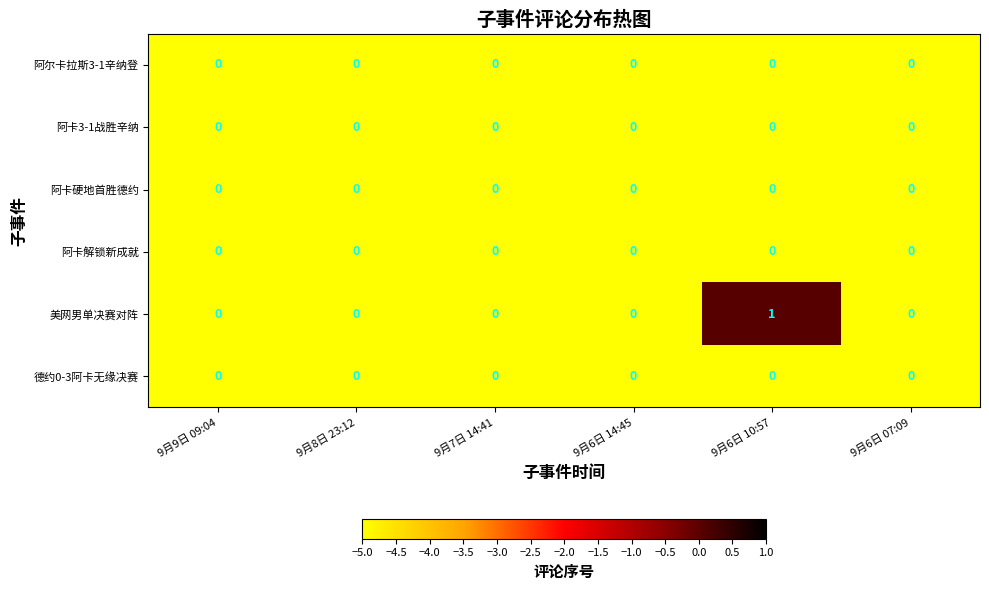

At which category is the sum across all series the highest?

9月6日 10:57